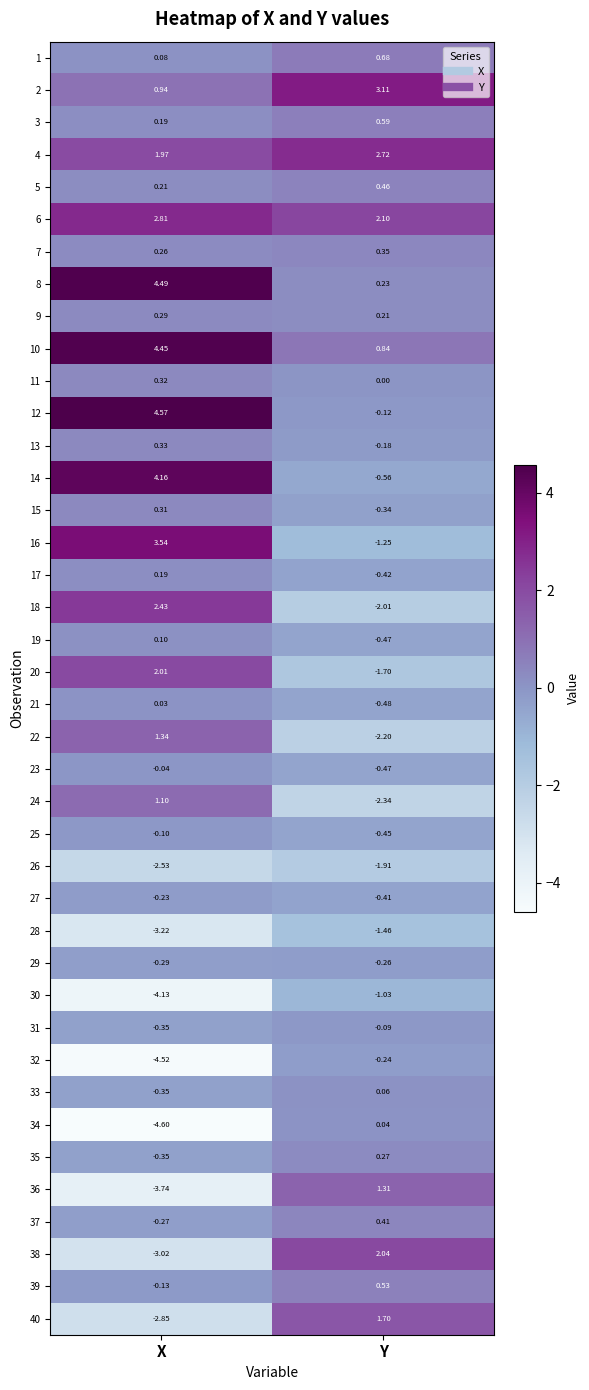

Which series has the largest total across all categories?

10